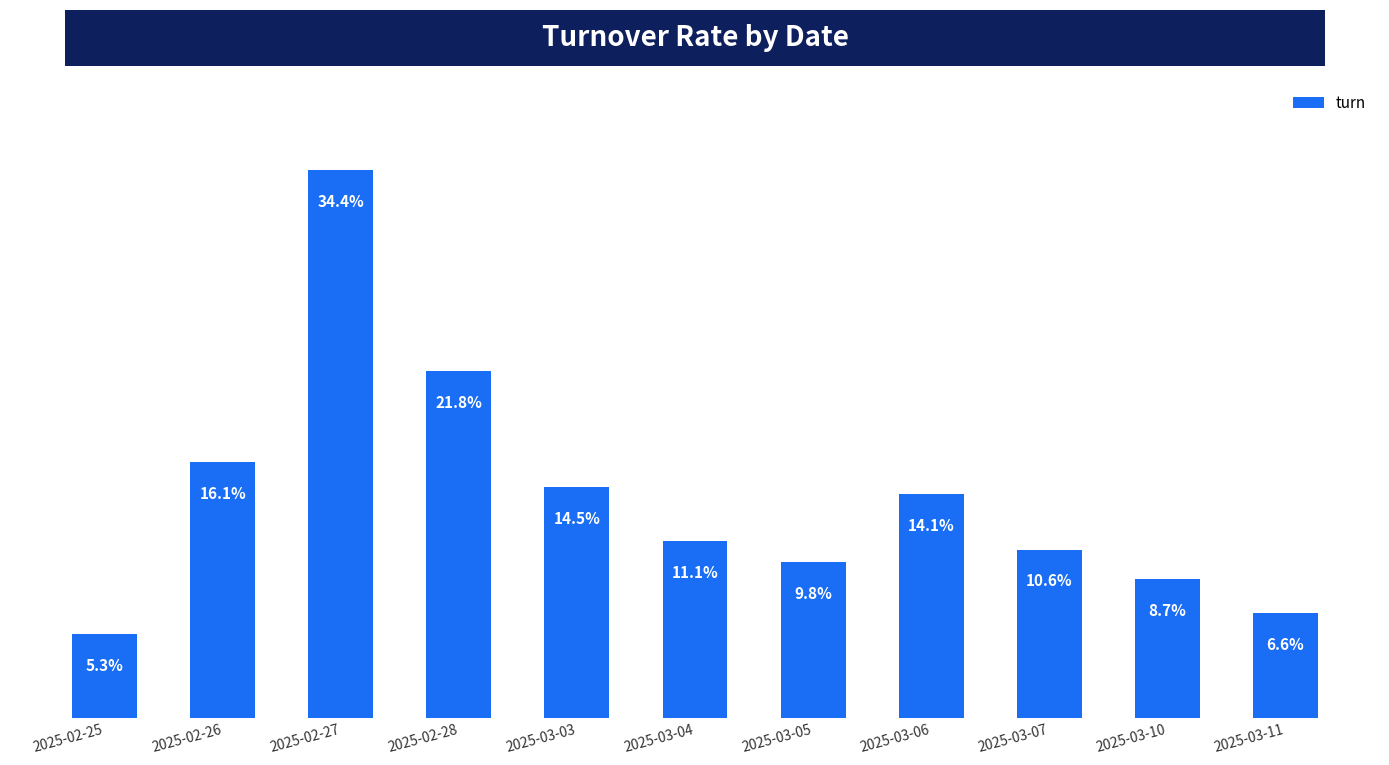

Between 2025-03-06 and 2025-03-07, which is larger?

2025-03-06